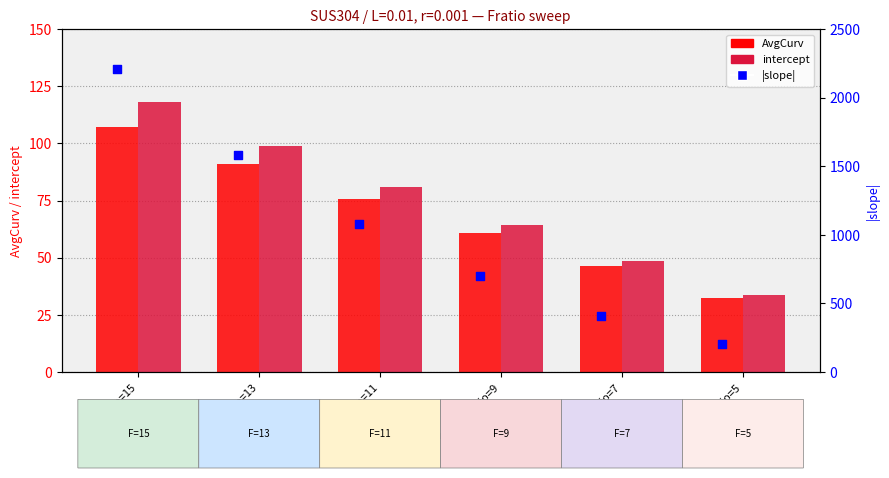

Which series reaches the maximum Y coordinate?

|slope|